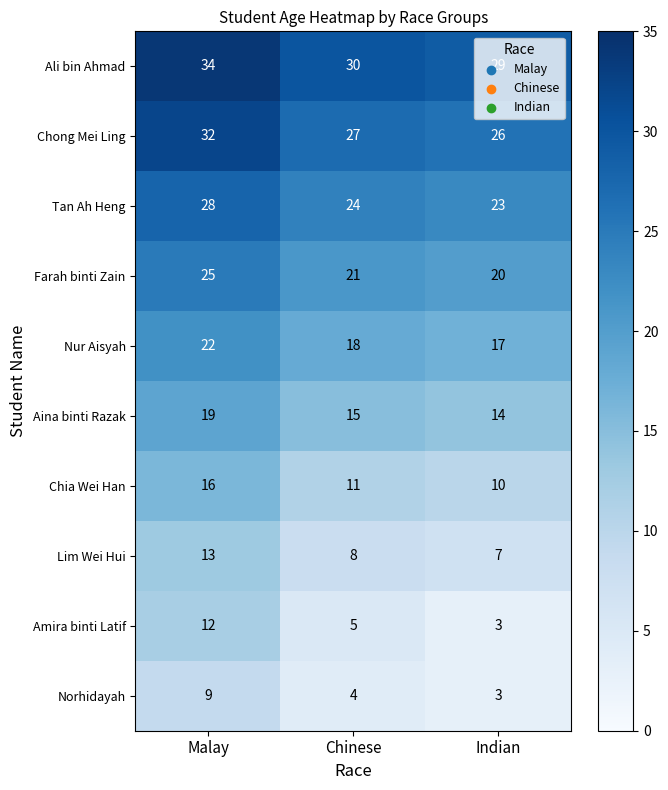

Rank the series at Malay from lowest to highest value.

Norhidayah, Amira binti Latif, Lim Wei Hui, Chia Wei Han, Aina binti Razak, Nur Aisyah, Farah binti Zain, Tan Ah Heng, Chong Mei Ling, Ali bin Ahmad